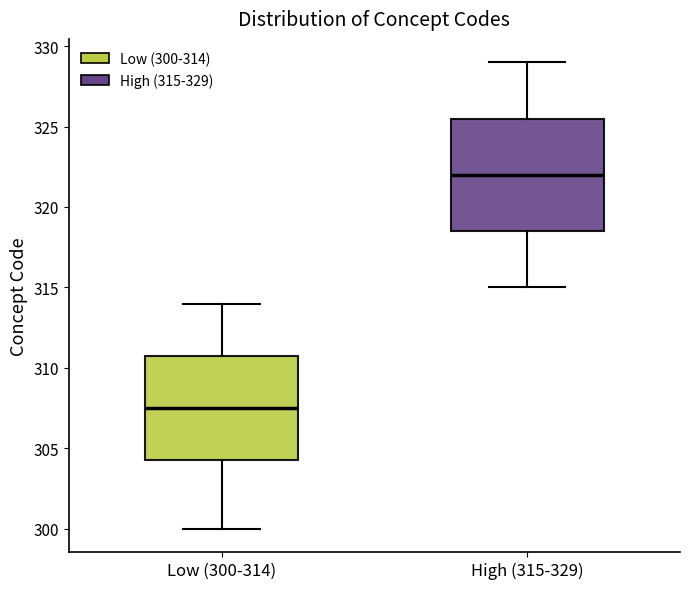

Where does the lower whisker of the box for Low (300-314) end on the y-axis? The values are not printed on the chart, so give them approximately, as read against the axis.

300.0